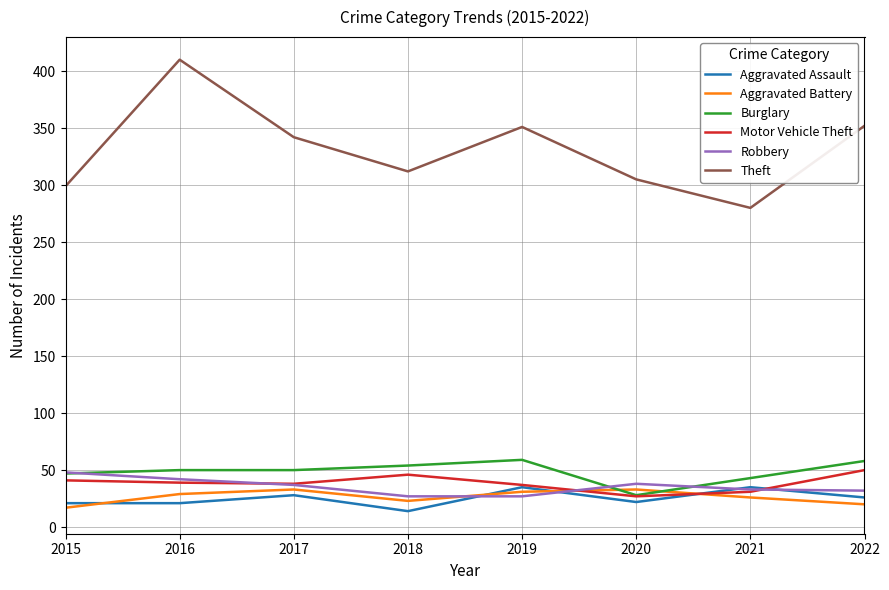

Which series changed the most between 2015 and 2016?

Theft